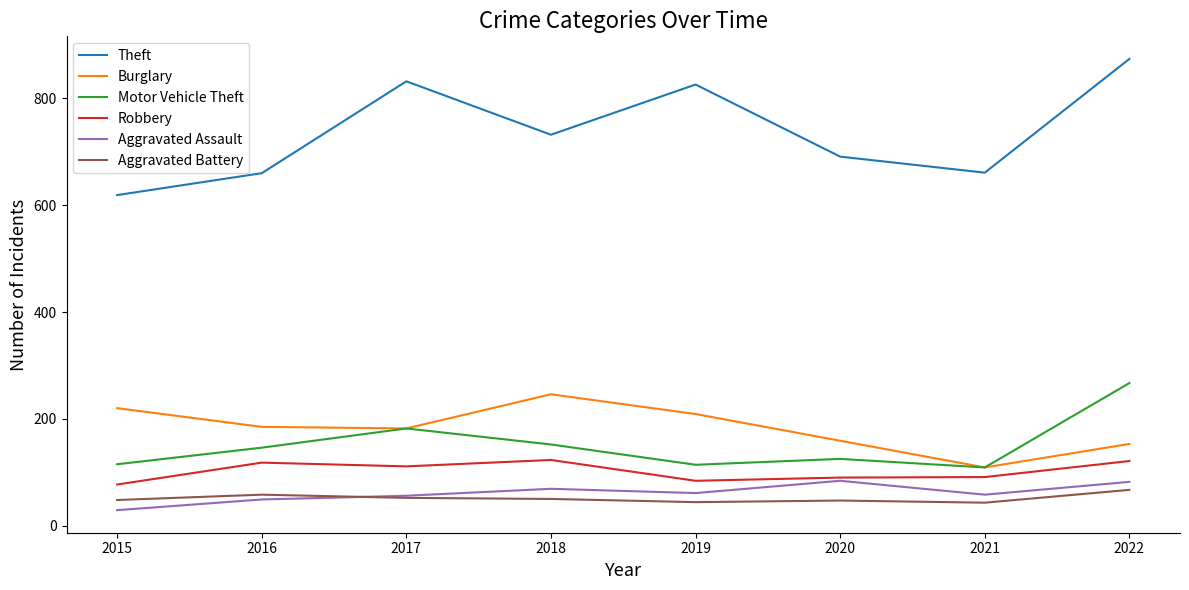

The value of Aggravated Assault at 2019 is 61. True or false?

True